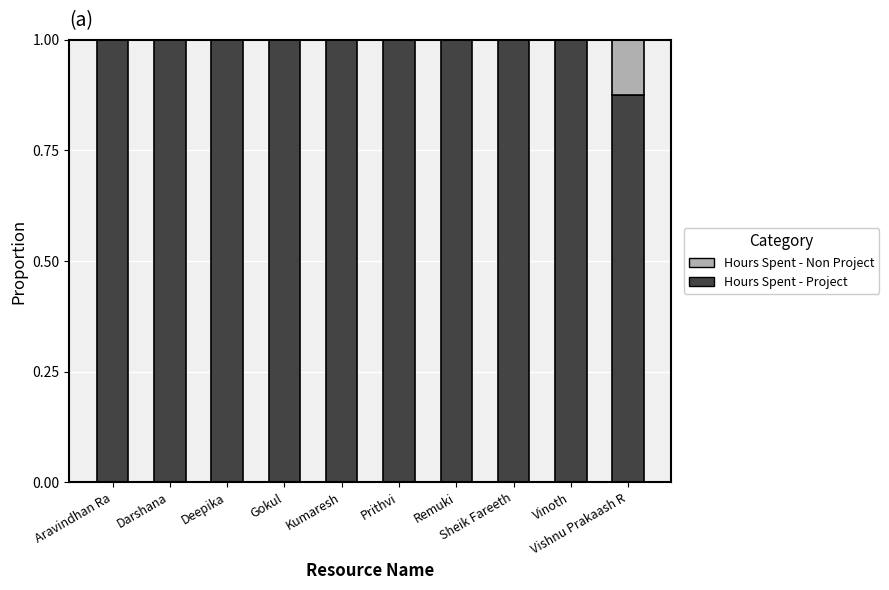

What is the maximum value for Hours Spent - Project?

1.0